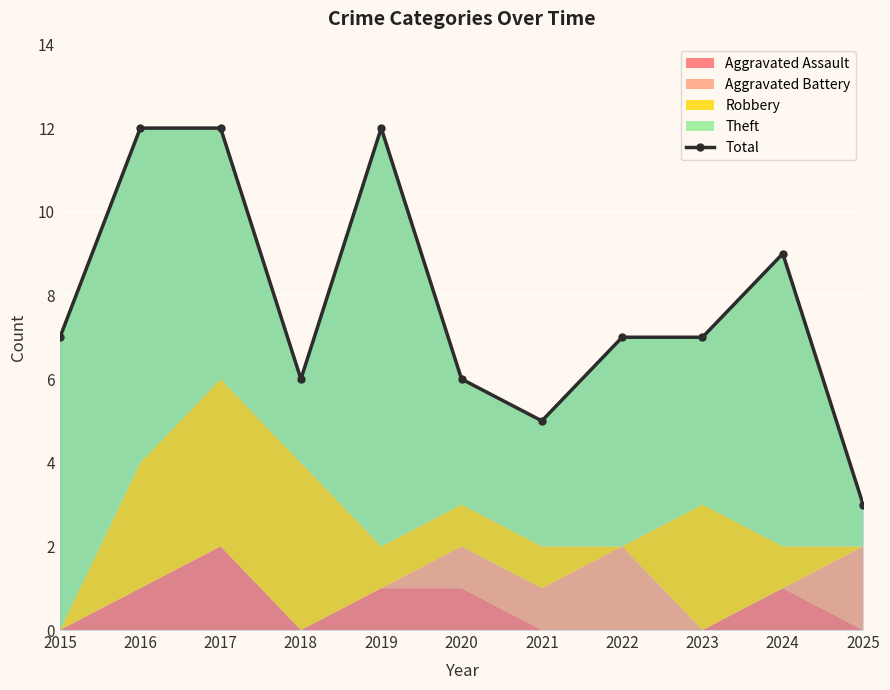

Reading right to left, what are all the values shown in this chart?

2025=3	2024=9	2023=7	2022=7	2021=5	2020=6	2019=12	2018=6	2017=12	2016=12	2015=7